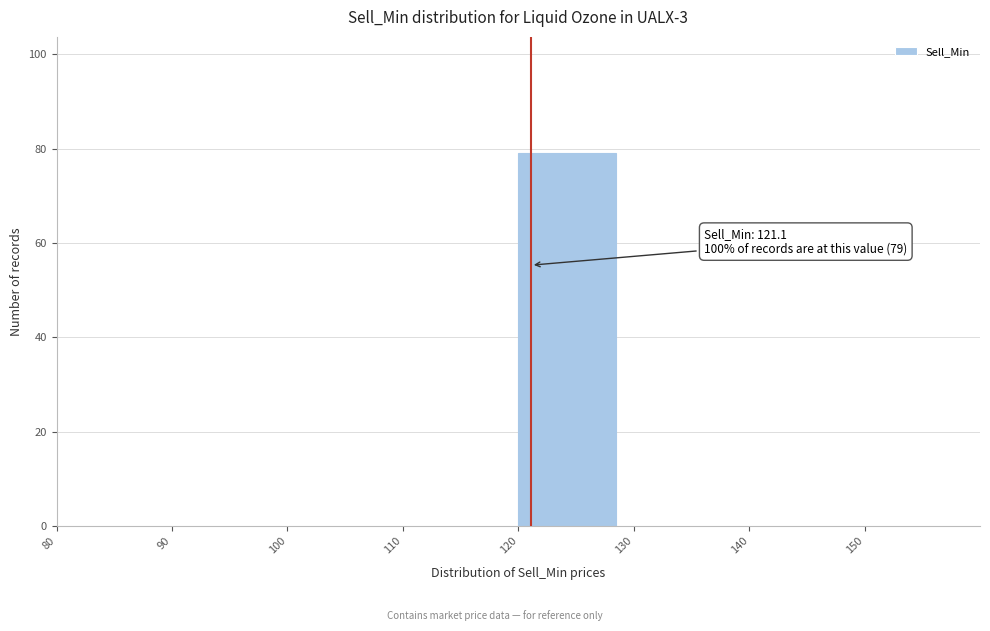

Over which range of the x-axis is the bar tallest?

120 to 130